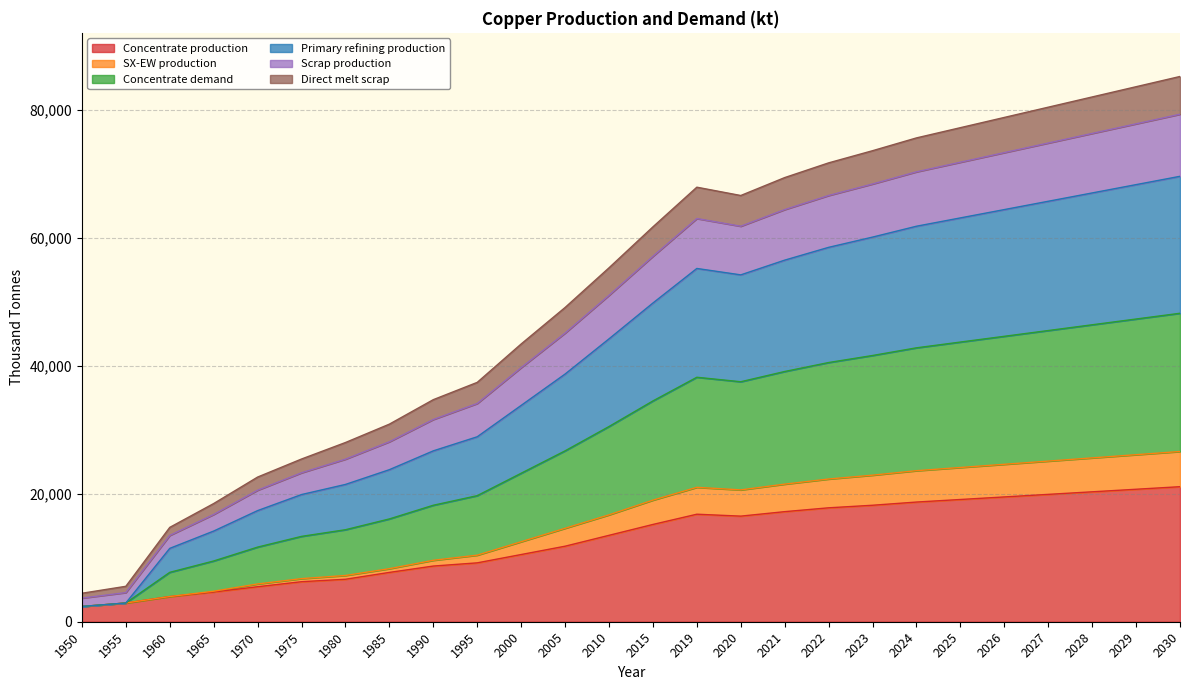

What is the spread (max minus min) of values at 2027?

60500.0